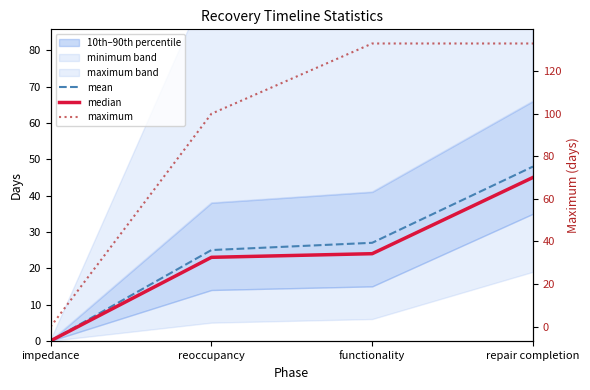

What is the sum of the median values at reoccupancy and functionality?

47